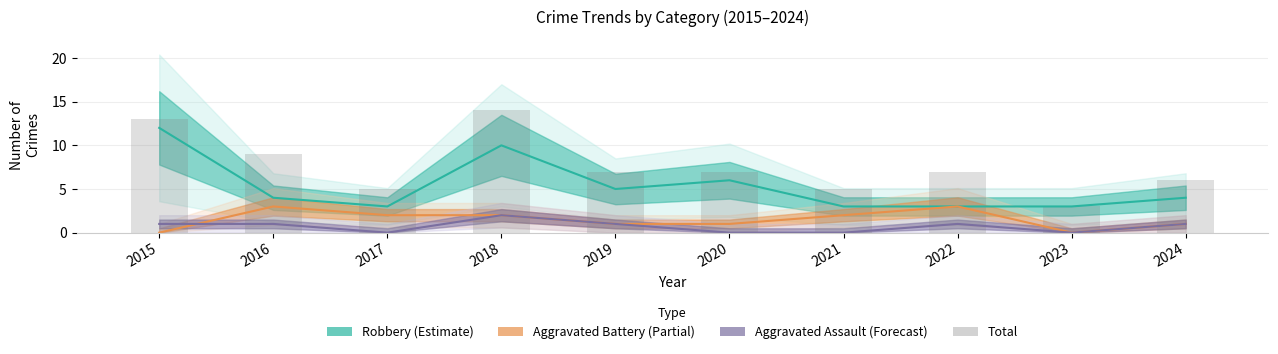

What is the difference between the highest and lowest values at 2018?

12